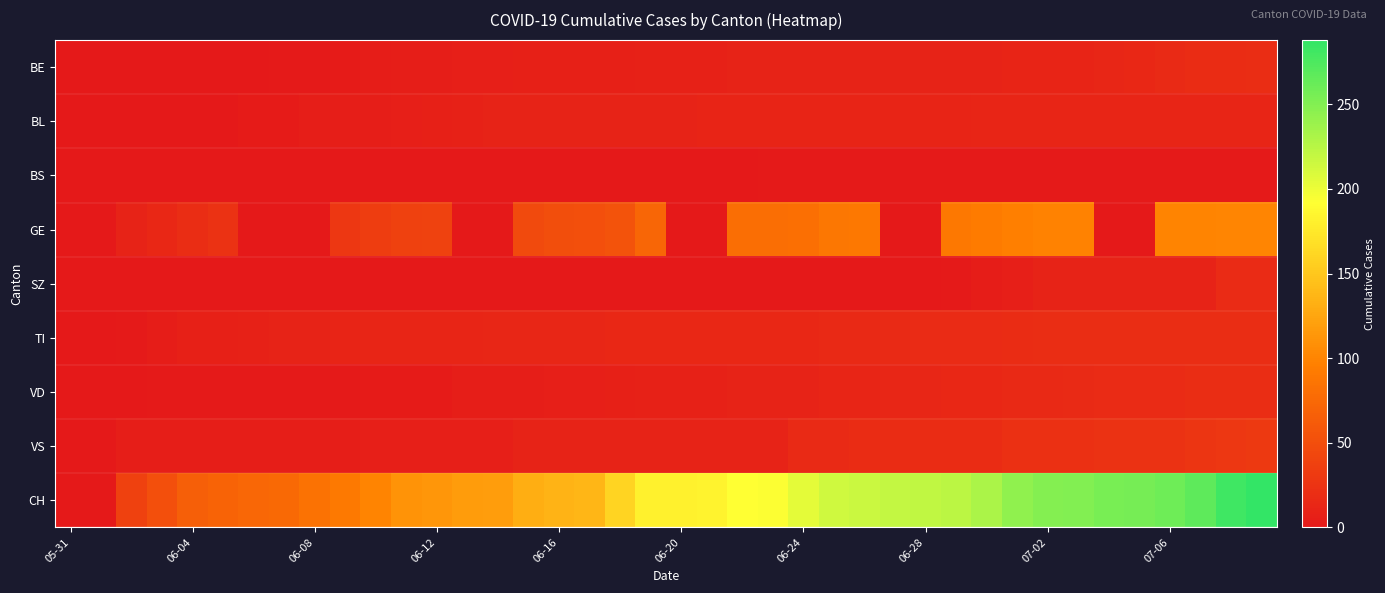

Rank the series by their maximum value, from highest to lowest.

CH, GE, VS, BE, TI, VD, SZ, BL, BS